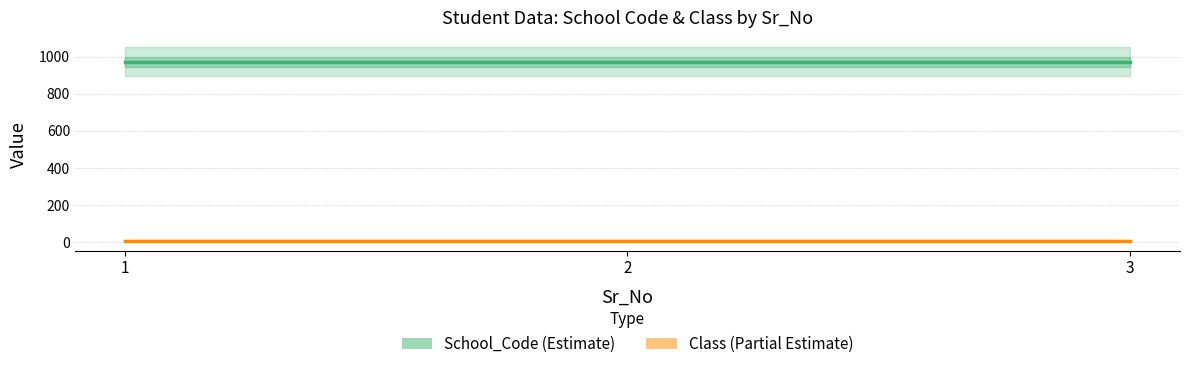

What is the value of the School_Code point at the 1st from the left?

971